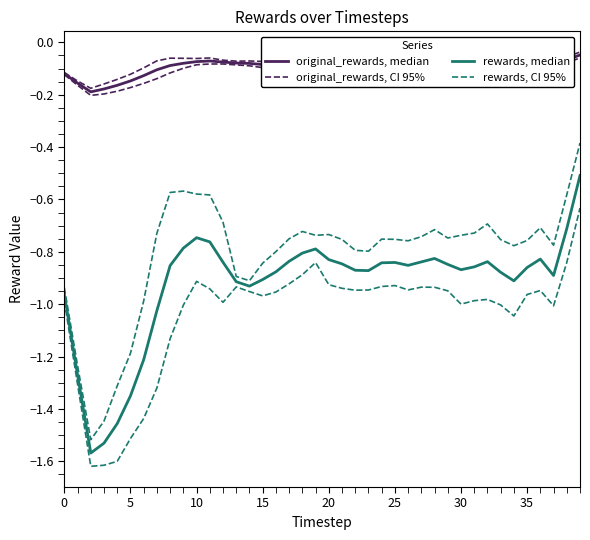

Which has a higher value, 24 or 31?

24